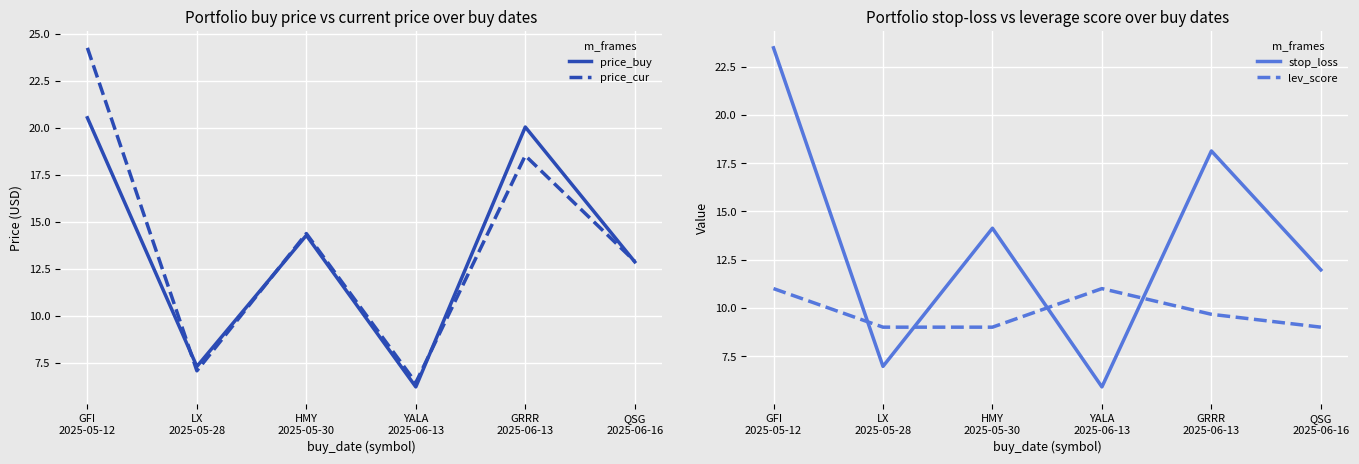

What is the maximum value shown in the chart?

24.3